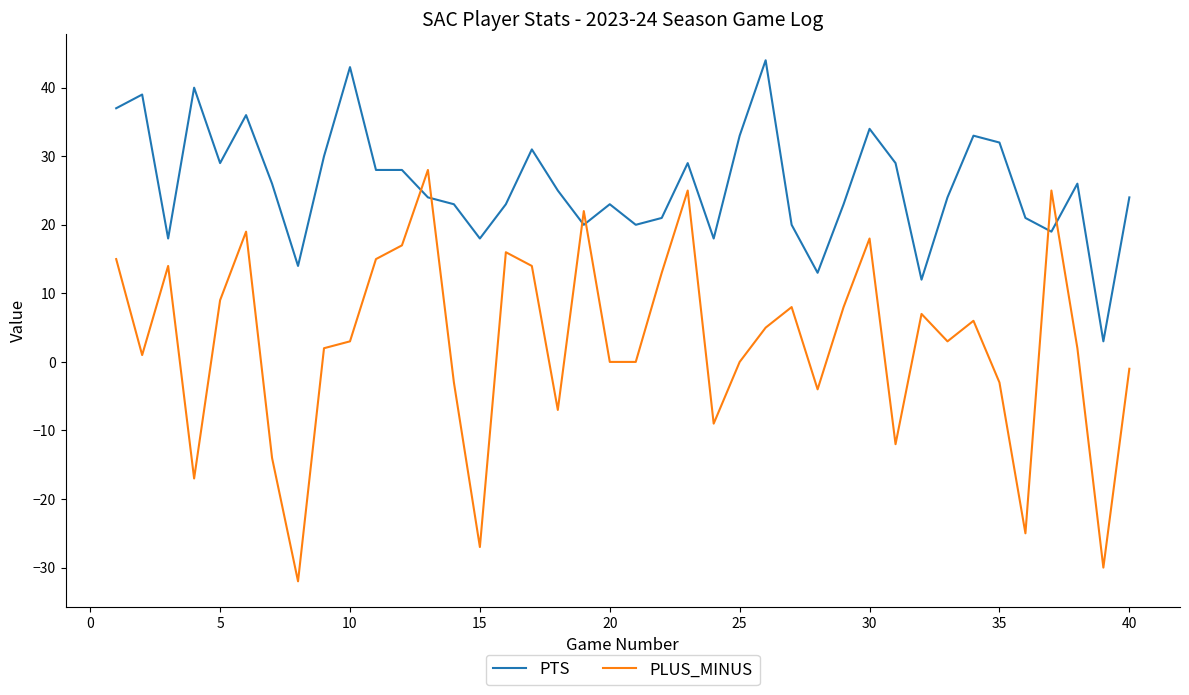

Which series has the largest total across all categories?

PTS